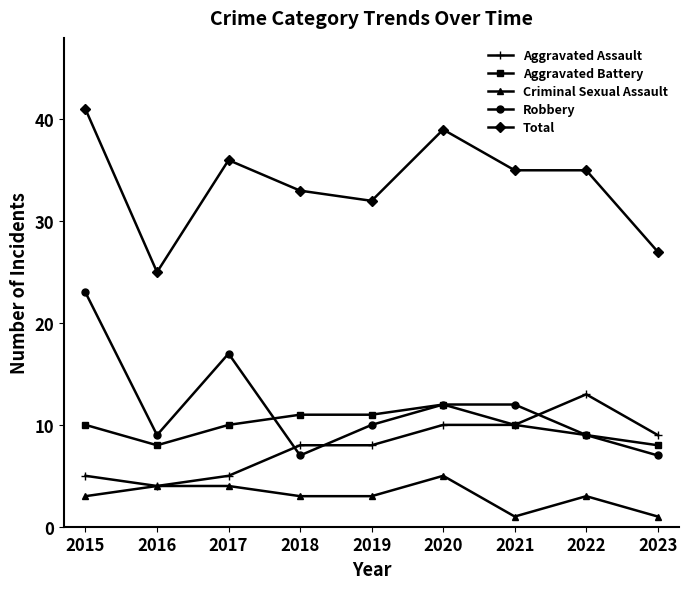

What is the lowest value of the Total series?

25